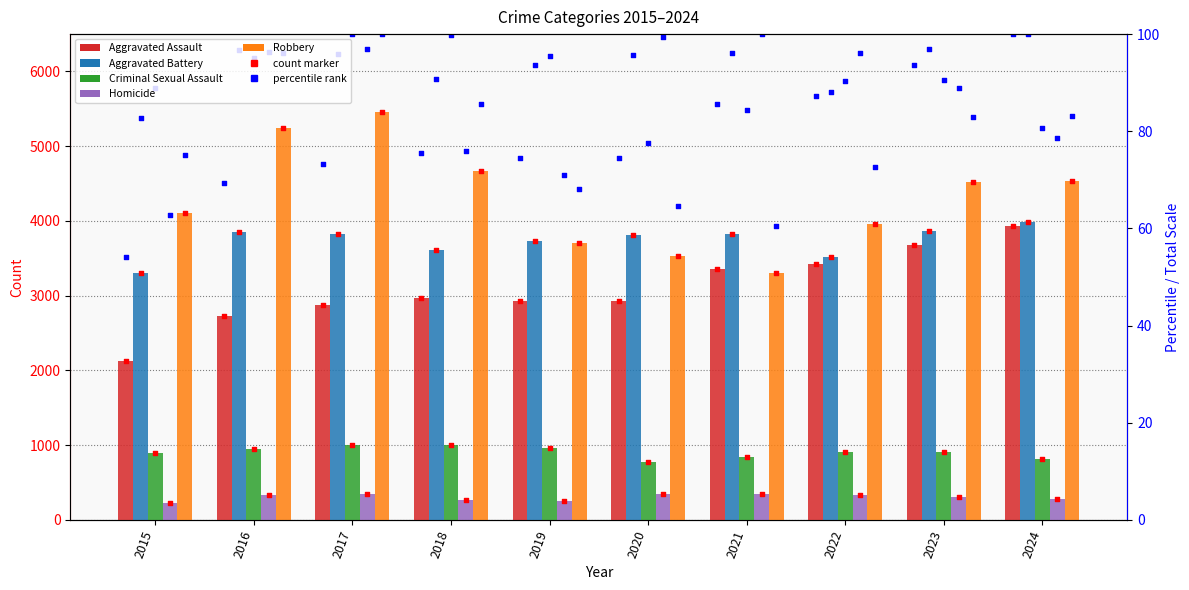

At which category is the sum across all series the highest?

2024